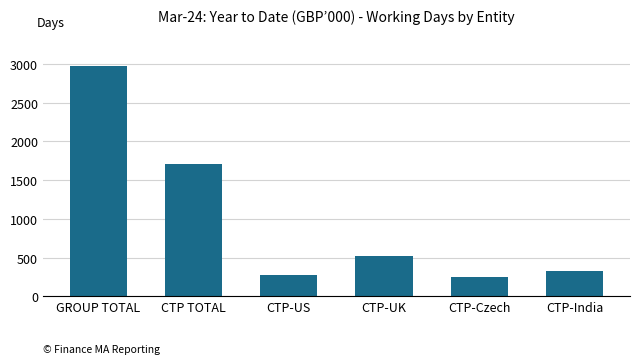

Does the chart contain stacked bars?

No